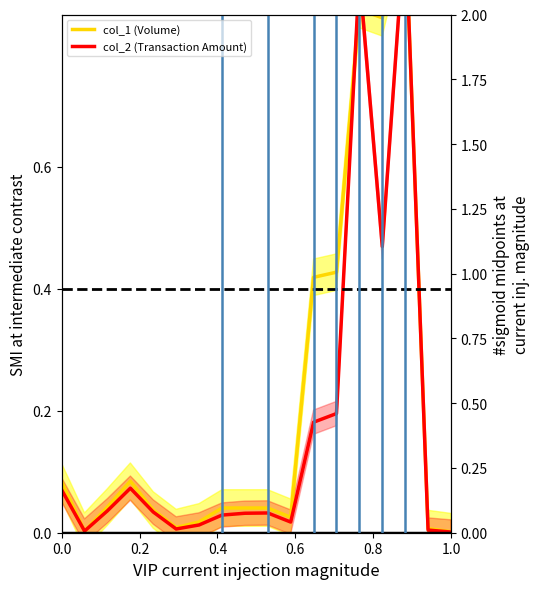

How many lines are shown in the chart?

2